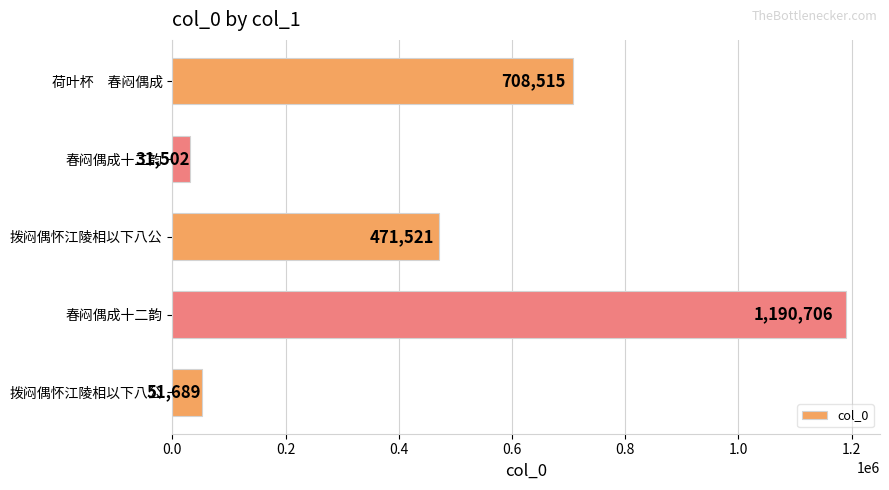

Does the chart contain any negative values?

No